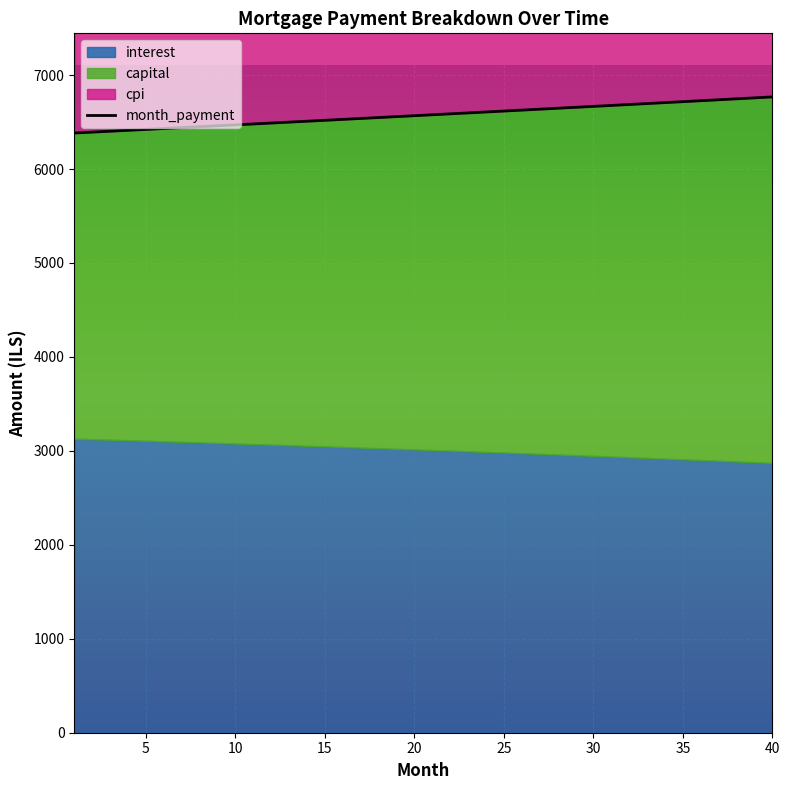

What is the difference between the second highest and minimum values in the cpi series?

122.1